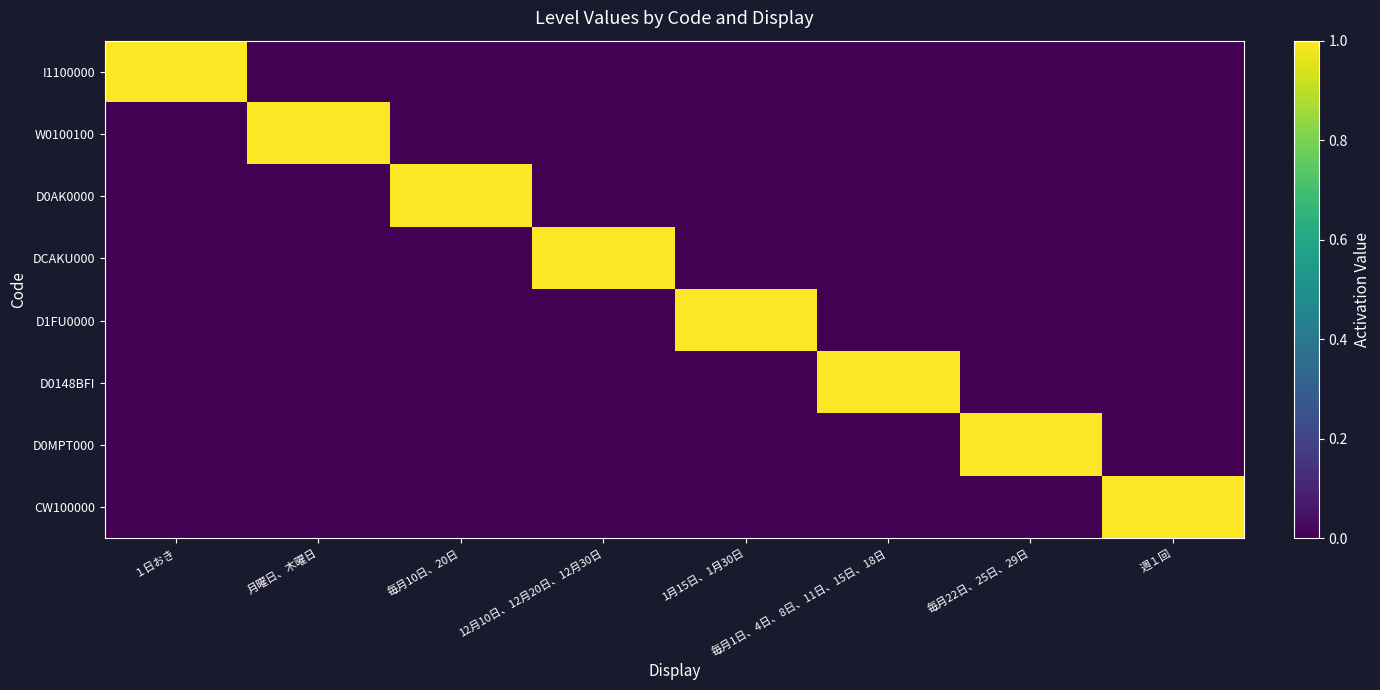

List the series in order of their peak value, highest first.

I1100000, W0100100, D0AK0000, DCAKU000, D1FU0000, D0148BFI, D0MPT000, CW100000